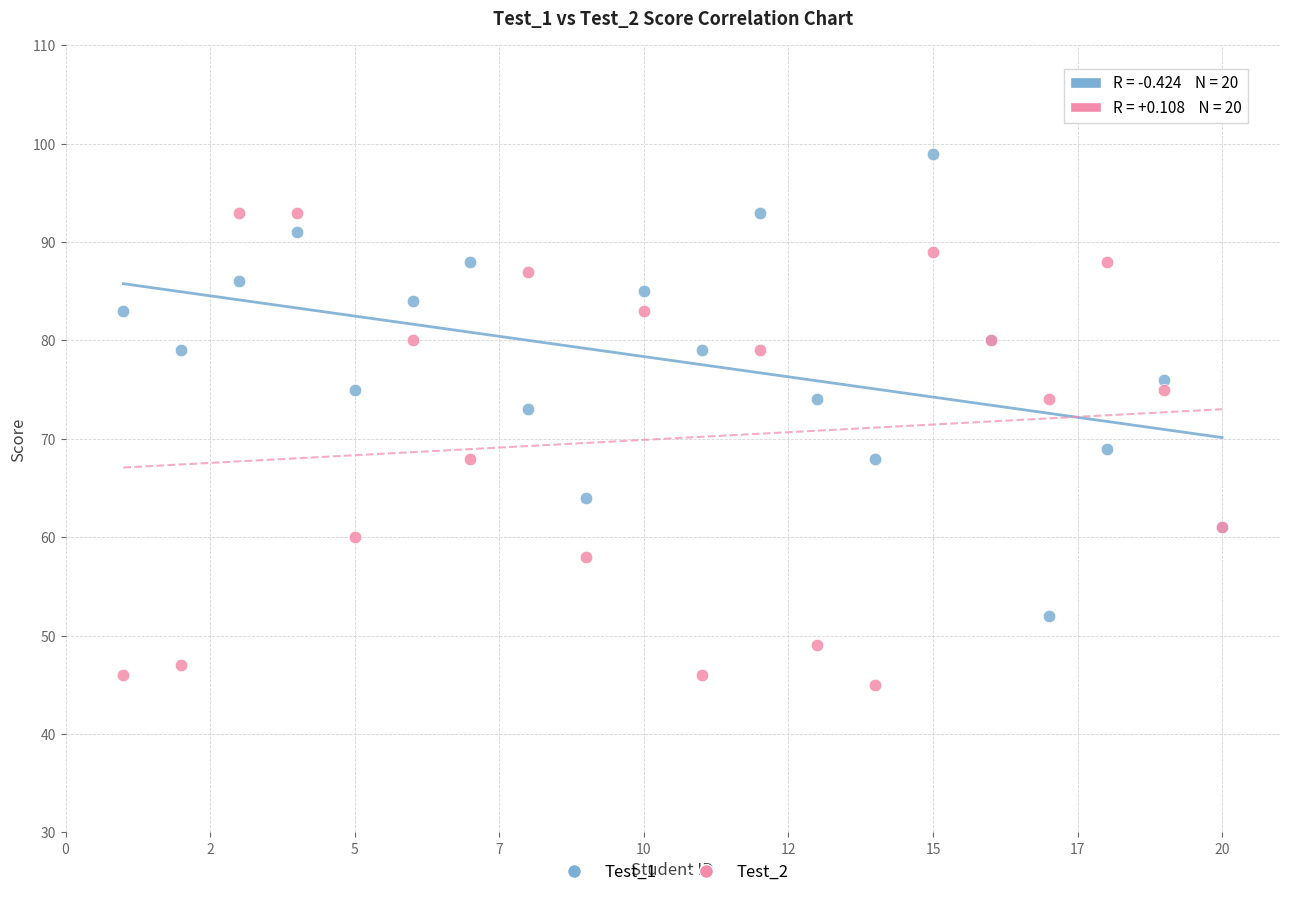

What is the X range (max minus min) for the scatter plot?

19